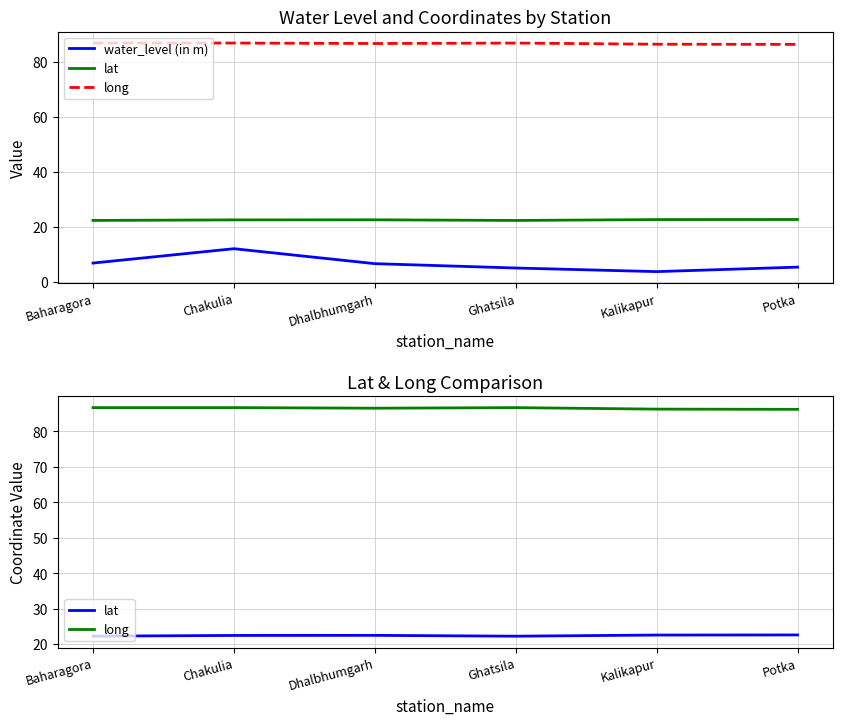

Reading left to right, list all the values displayed in this chart.

water_level (in m): Baharagora=6.8	Chakulia=12.0	Dhalbhumgarh=6.6	Ghatsila=5.0	Kalikapur=3.7	Potka=5.3
lat: Baharagora=22.3	Chakulia=22.5	Dhalbhumgarh=22.5	Ghatsila=22.3	Kalikapur=22.6	Potka=22.6
long: Baharagora=86.7	Chakulia=86.7	Dhalbhumgarh=86.6	Ghatsila=86.7	Kalikapur=86.3	Potka=86.2